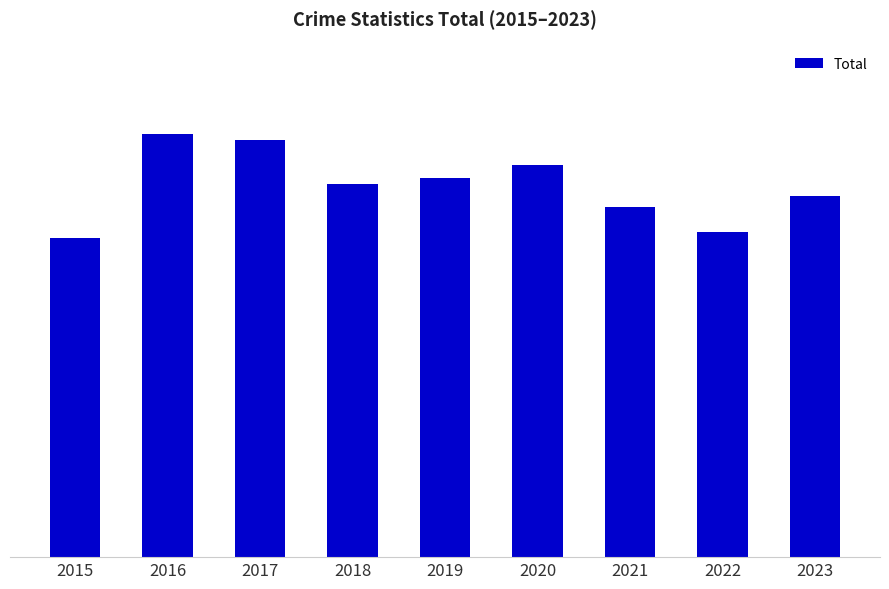

Reading left to right, transcribe all the data shown in this chart.

466	619	610	545	555	573	512	476	528